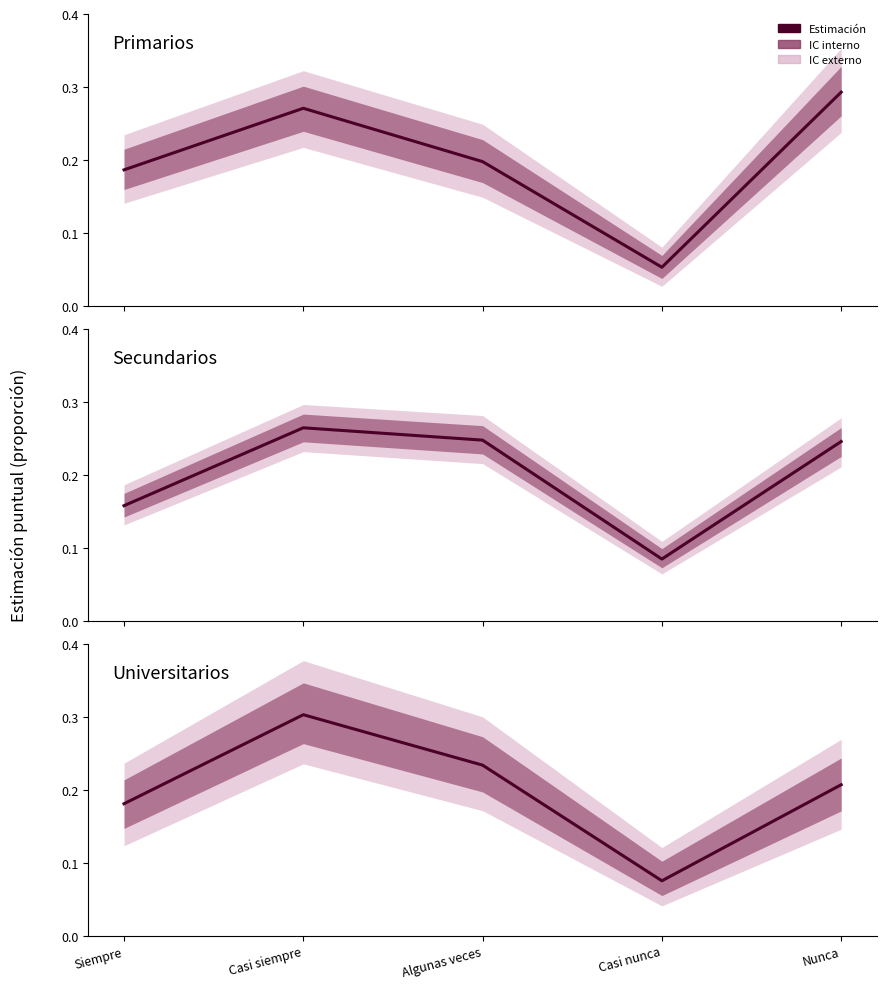

Where do Secundarios and Universitarios first cross each other?

Casi siempre and Algunas veces